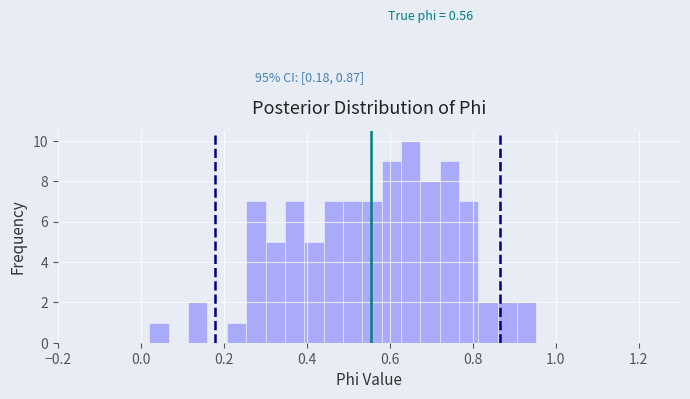

Read against the x-axis, roughly where is the centre of the tallest bar?

0.66